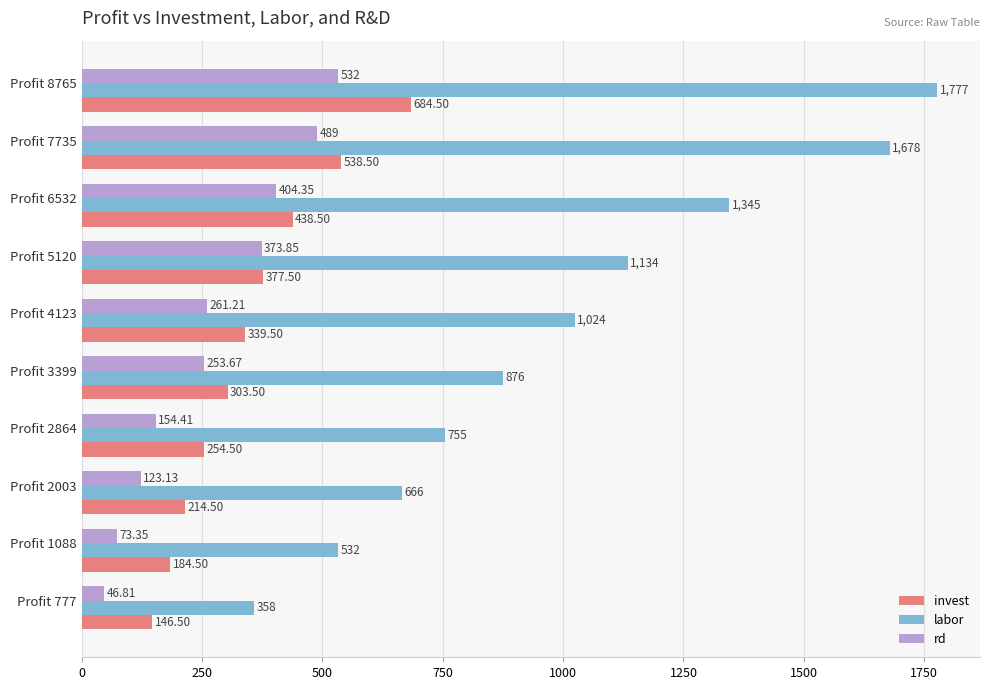

What is the minimum value for invest?

146.5